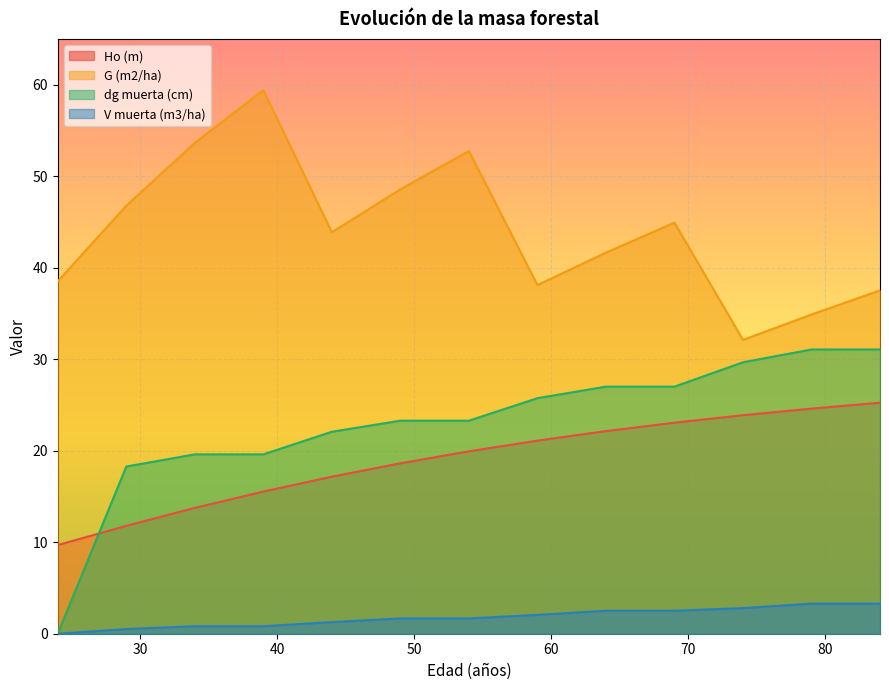

What is the value of the G (m2/ha) point at the 11th from the left?

32.1